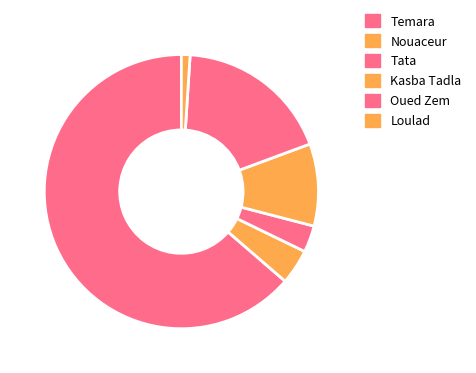

Combined, what portion of the pie is Kasba Tadla and Oued Zem?

28.0%